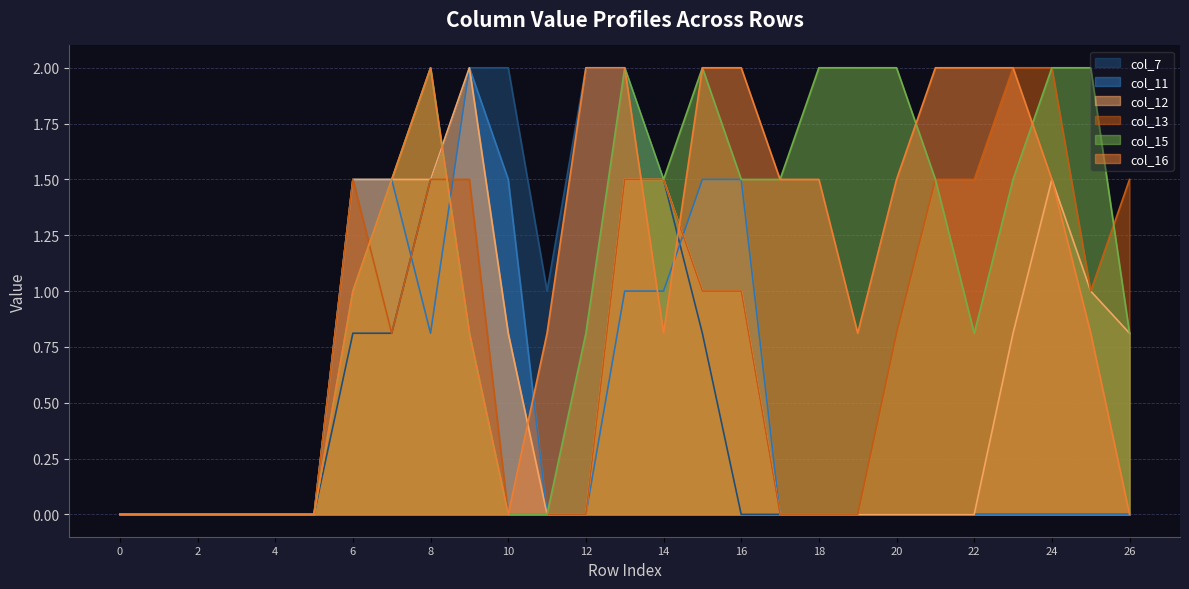

Rank the series at 9 from lowest to highest value.

col_15, col_16, col_13, col_7, col_11, col_12